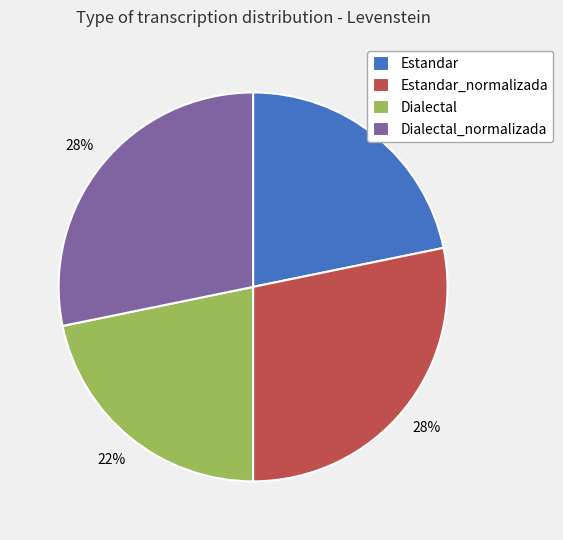

How many segments does this pie chart have?

4